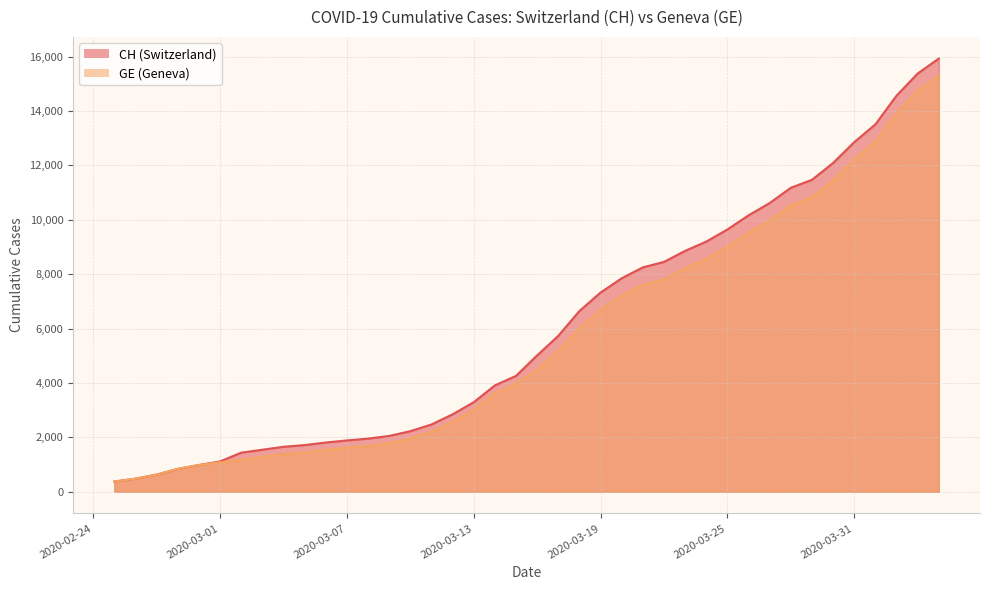

What is the difference between the CH values at 2020-03-31 and 2020-04-02?

1709